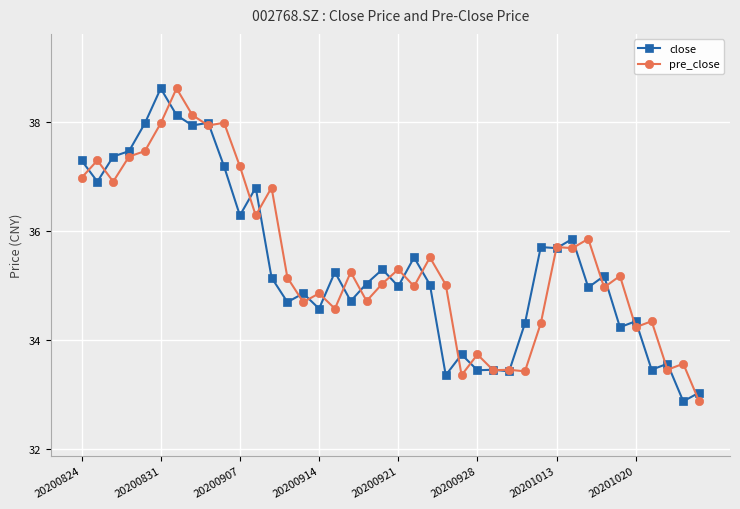

What is the value of the close point at the 29th from the left?

34.3